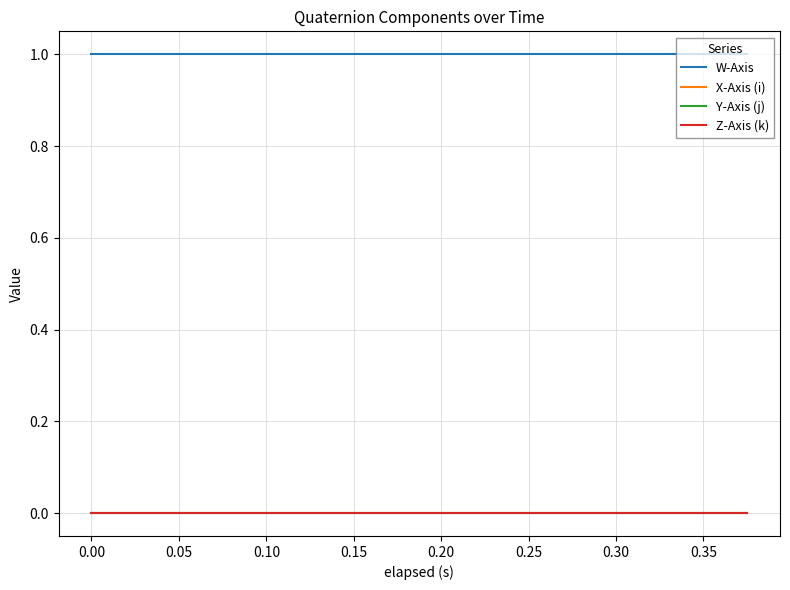

Does the chart have visible grid lines?

Yes